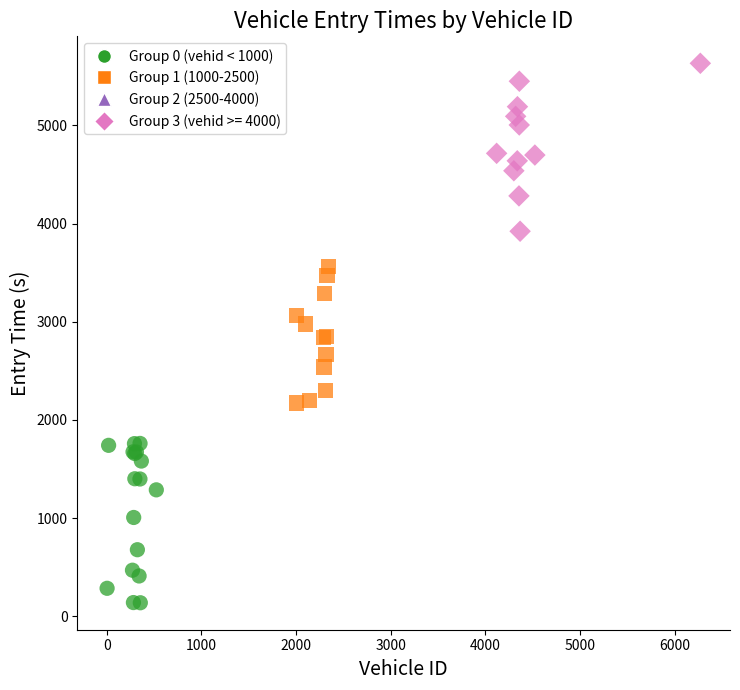

Which series has the widest spread of Y values?

Group 3 (vehid >= 4000)